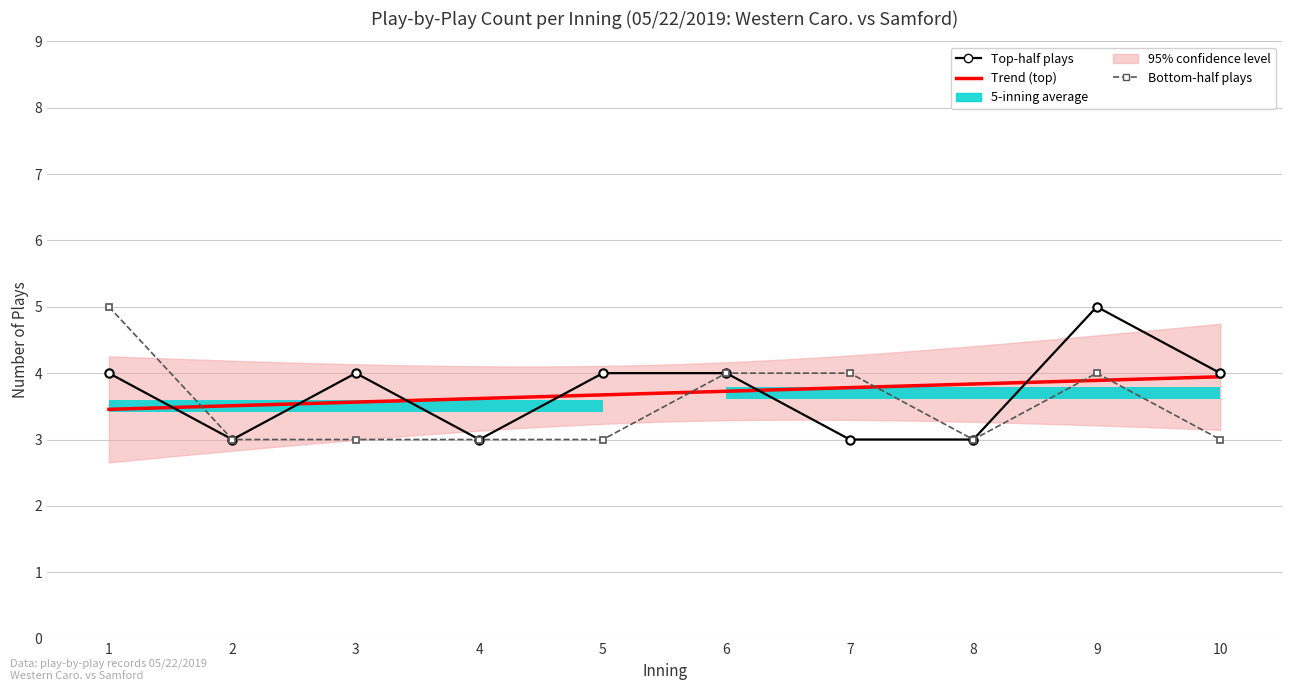

At which category is the sum across all series the highest?

1